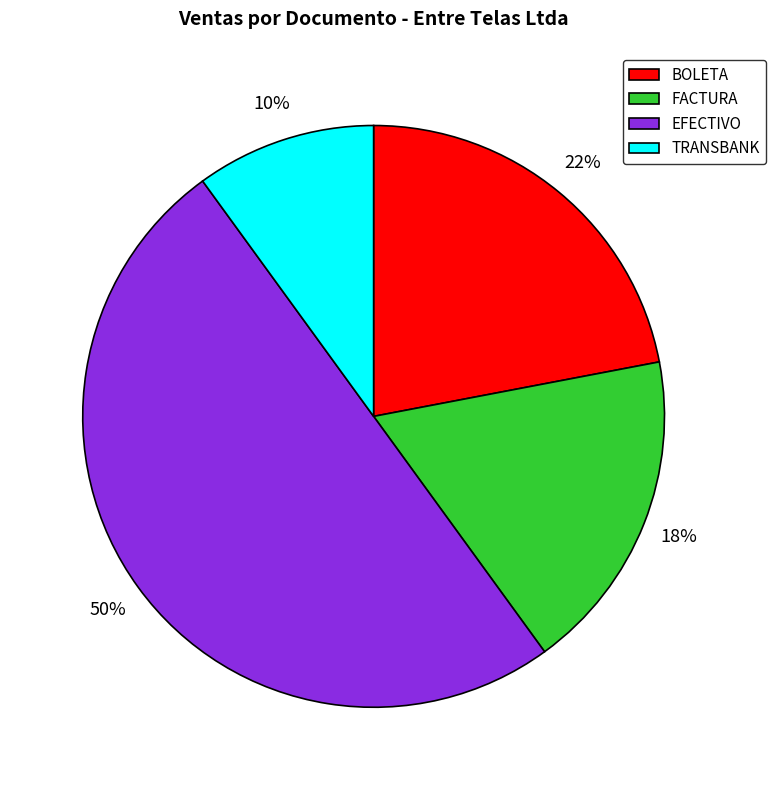

Which has a higher value, TRANSBANK or BOLETA?

BOLETA